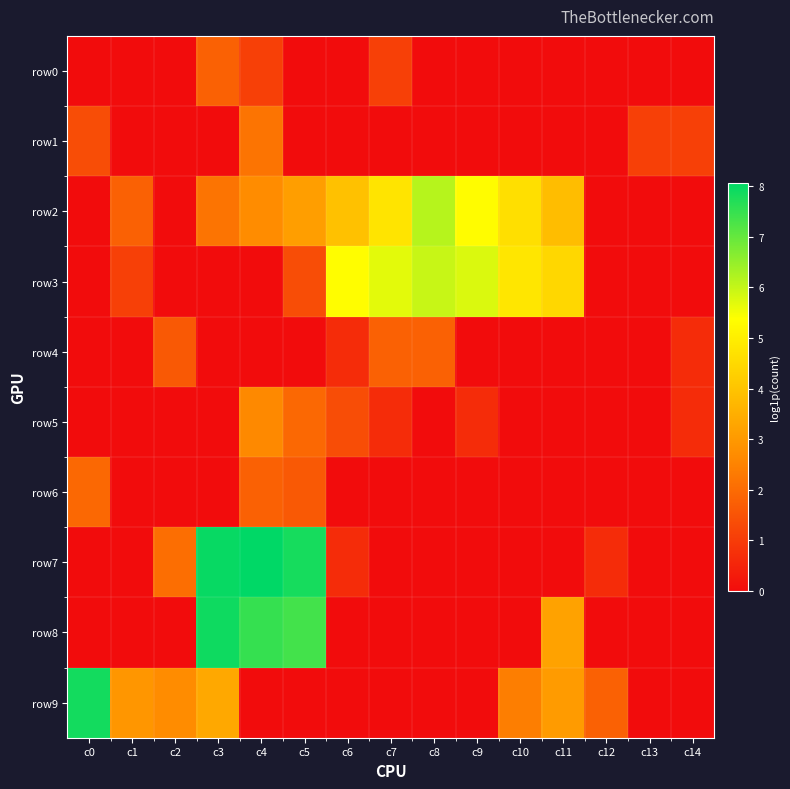

What is the difference between the highest and lowest values at c12?

1.8